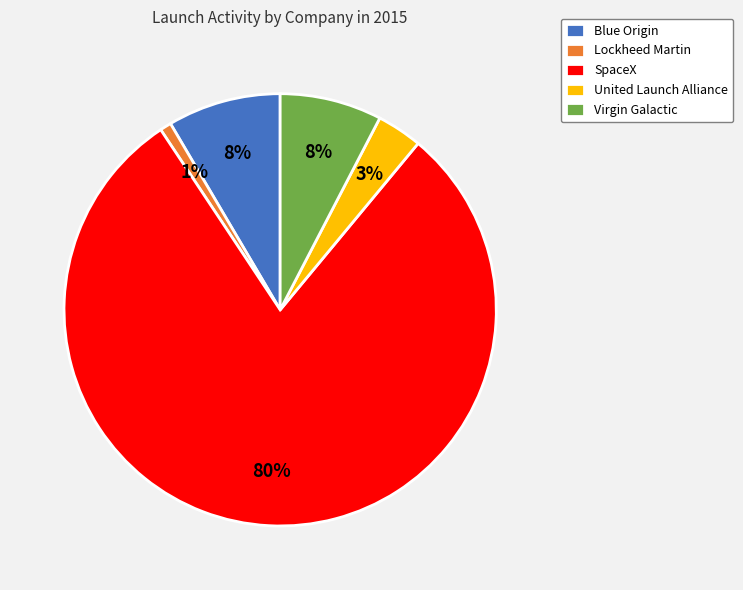

Is there any slice that represents more than half of the pie?

Yes